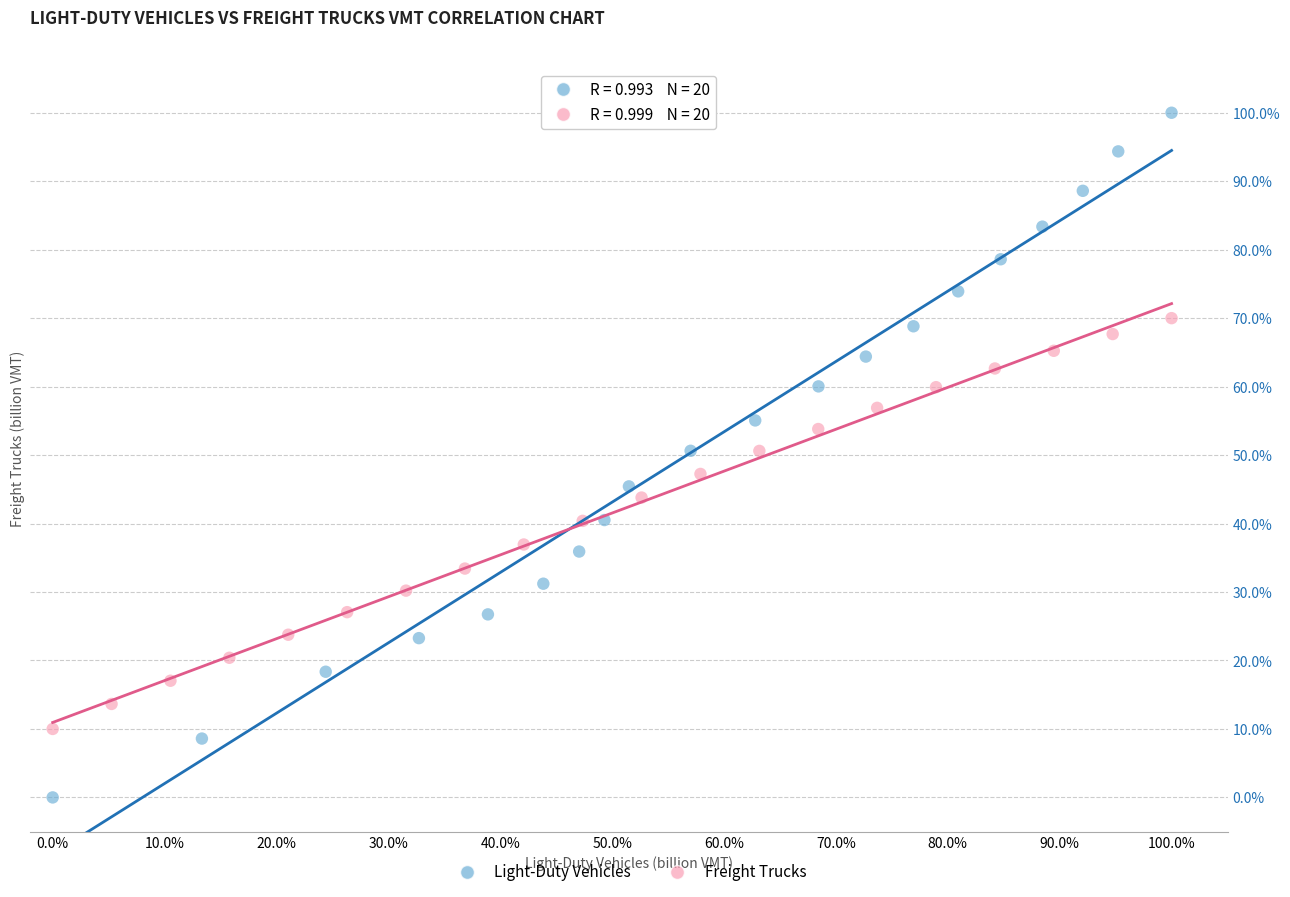

Which series contains the highest Y value?

Light-Duty Vehicles